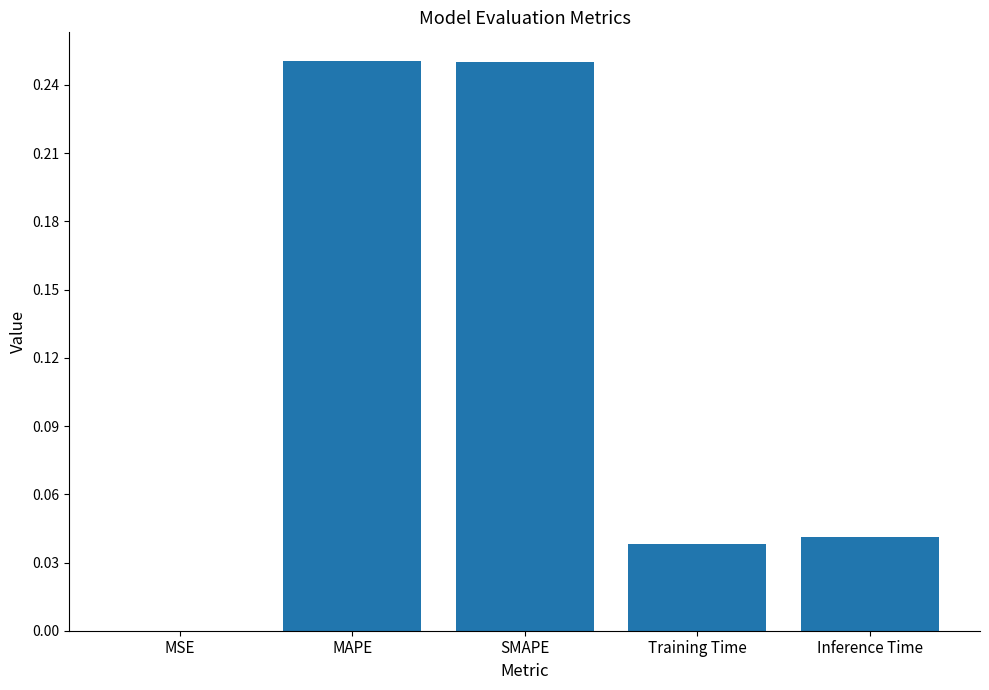

What is the average value?

0.1